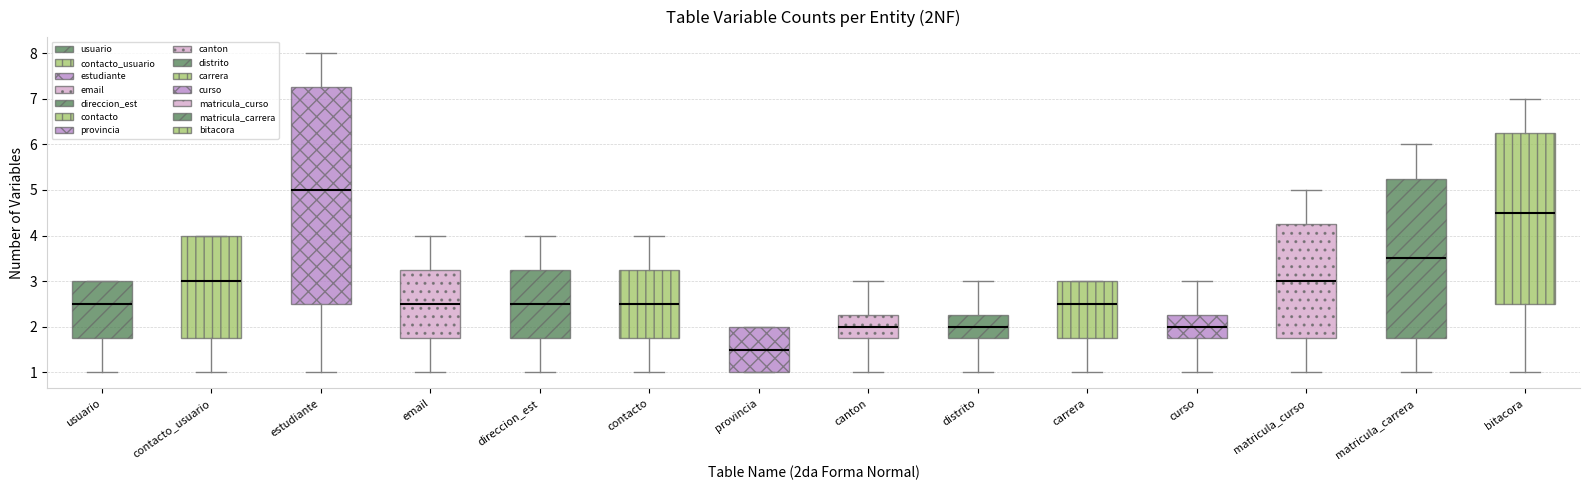

Reading left to right, read every box against the y-axis: the position of its median line, the range the box covers, and the ends of its whiskers. The values are not printed on the chart, so give them approximately, as read against the axis.

usuario: median 2.5, box 1.8 to 3.0, whiskers 1.0 to 3.0
contacto_usuario: median 3.0, box 1.8 to 4.0, whiskers 1.0 to 4.0
estudiante: median 5.0, box 2.5 to 7.3, whiskers 1.0 to 8.0
email: median 2.5, box 1.8 to 3.3, whiskers 1.0 to 4.0
direccion_est: median 2.5, box 1.8 to 3.3, whiskers 1.0 to 4.0
contacto: median 2.5, box 1.8 to 3.3, whiskers 1.0 to 4.0
provincia: median 1.5, box 1.0 to 2.0, whiskers 1.0 to 2.0
canton: median 2.0, box 1.8 to 2.3, whiskers 1.0 to 3.0
distrito: median 2.0, box 1.8 to 2.3, whiskers 1.0 to 3.0
carrera: median 2.5, box 1.8 to 3.0, whiskers 1.0 to 3.0
curso: median 2.0, box 1.8 to 2.3, whiskers 1.0 to 3.0
matricula_curso: median 3.0, box 1.8 to 4.3, whiskers 1.0 to 5.0
matricula_carrera: median 3.5, box 1.8 to 5.3, whiskers 1.0 to 6.0
bitacora: median 4.5, box 2.5 to 6.3, whiskers 1.0 to 7.0